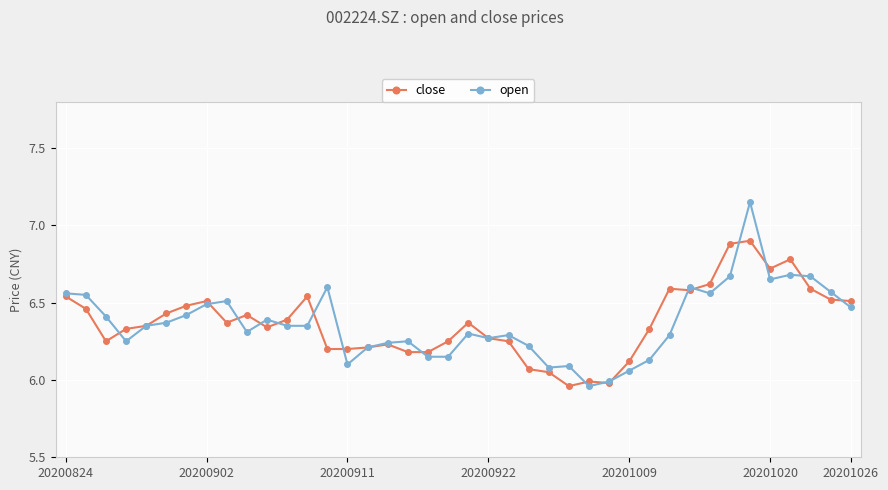

True or false: close has more than 1 interior local peaks.

True